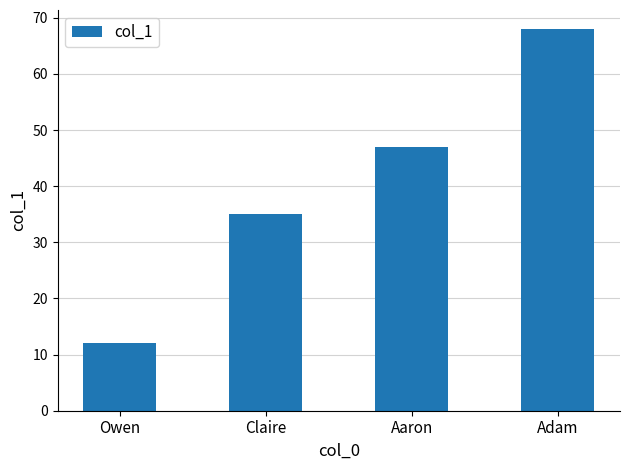

What value does the data have at Owen?

12